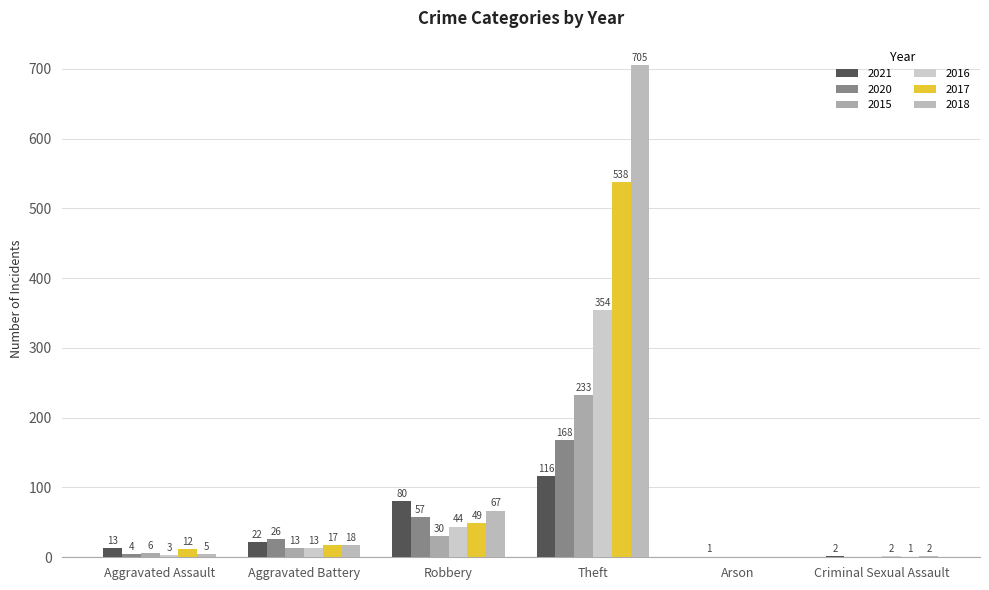

What is the sum of all 2017 values?

617